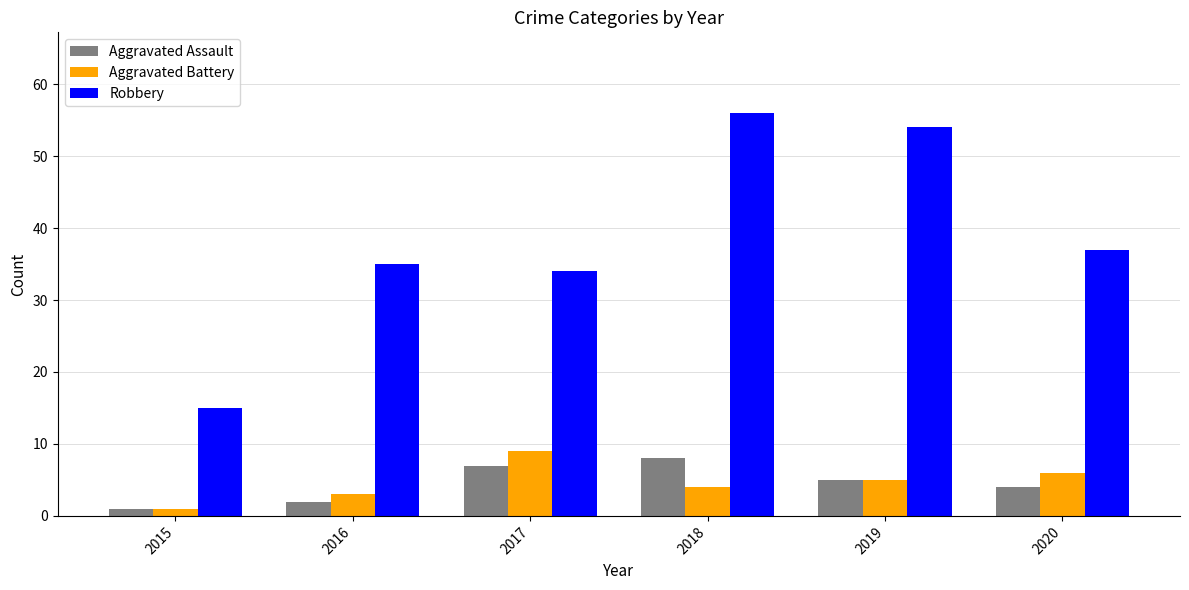

How many values in the Aggravated Battery series are below 5?

3